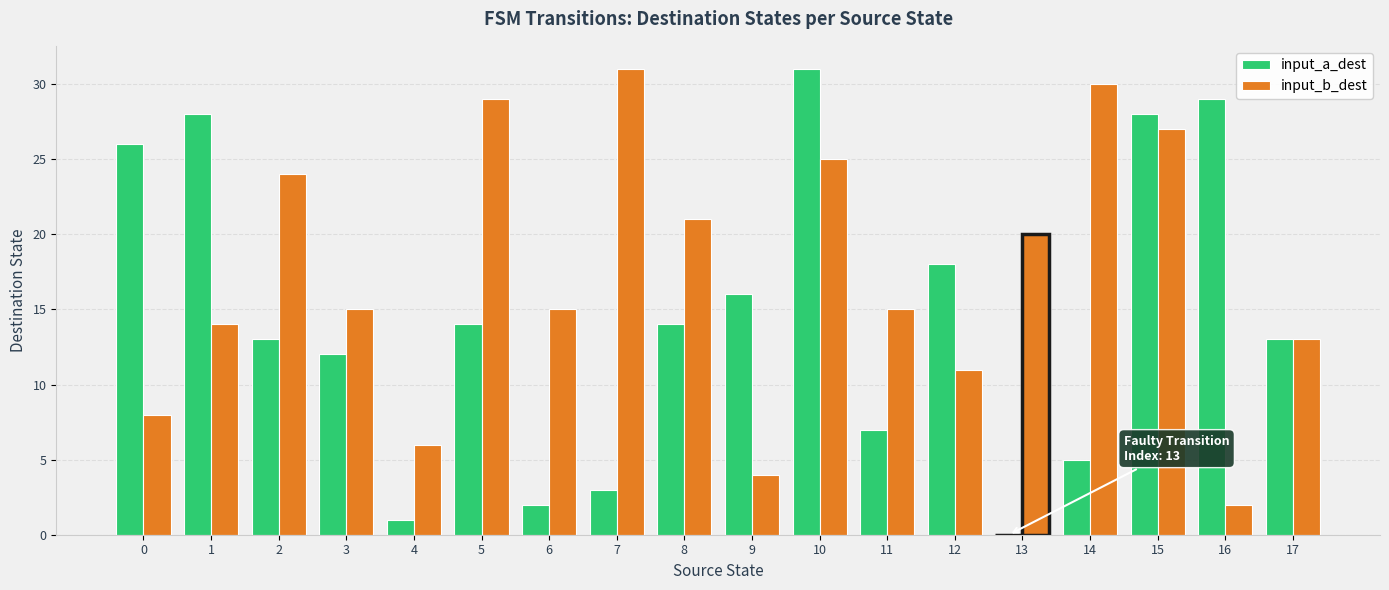

What is the sum of all input_b_dest values?

310